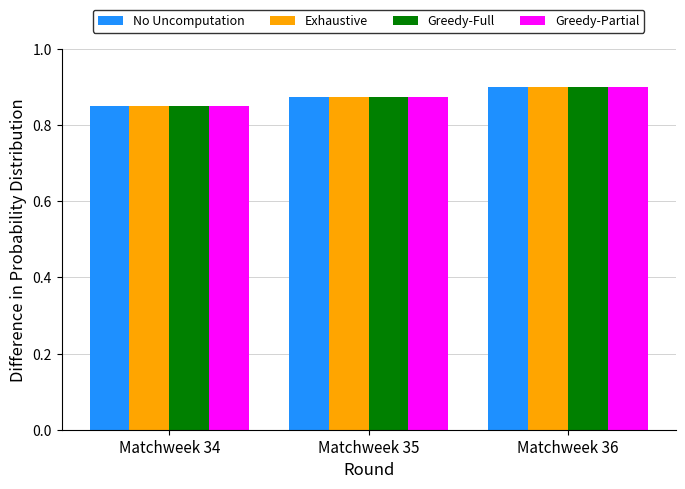

Rank the categories by No Uncomputation value from highest to lowest.

Matchweek 36, Matchweek 35, Matchweek 34